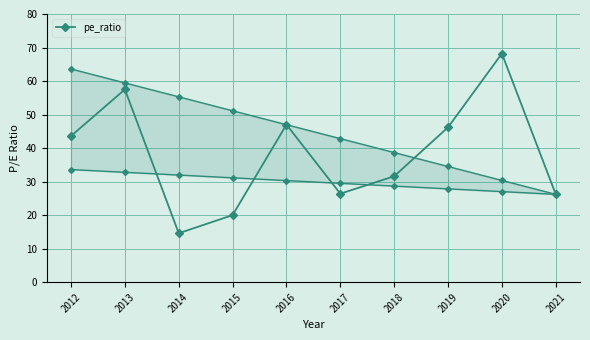

What is the average value?

38.1